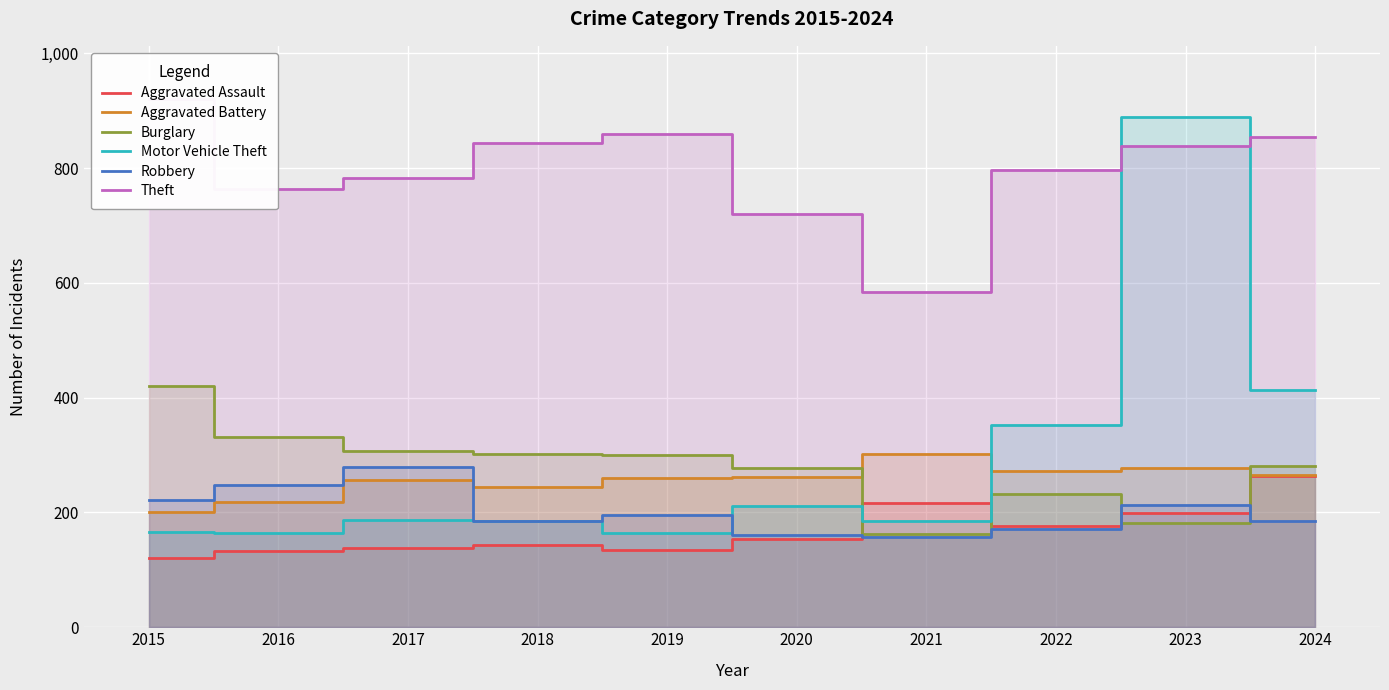

Which label corresponds to the largest value in the chart?

2015